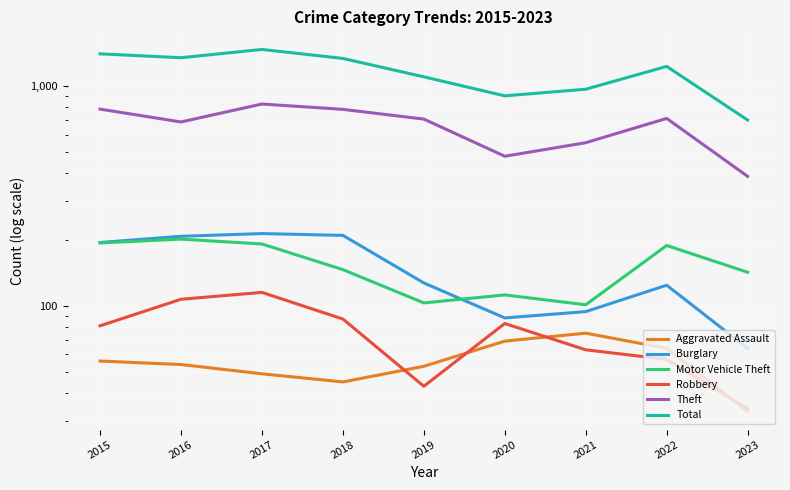

How many interior local valleys does the Aggravated Assault series have?

1